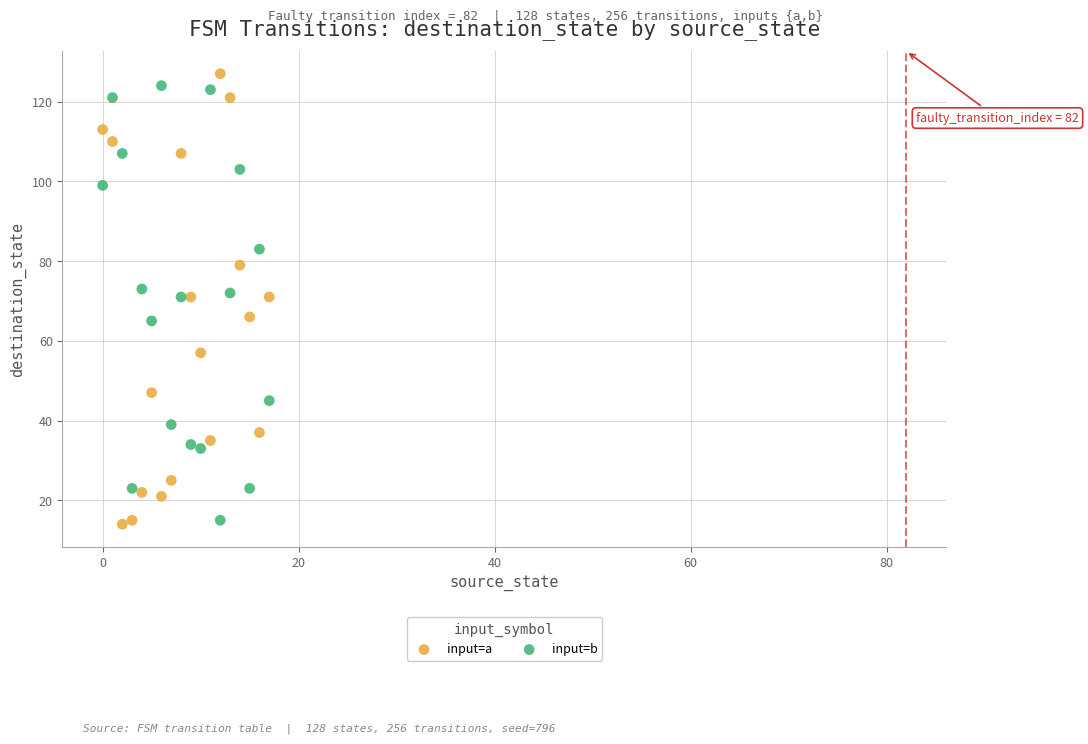

What are all the series names shown in the legend?

input=a, input=b